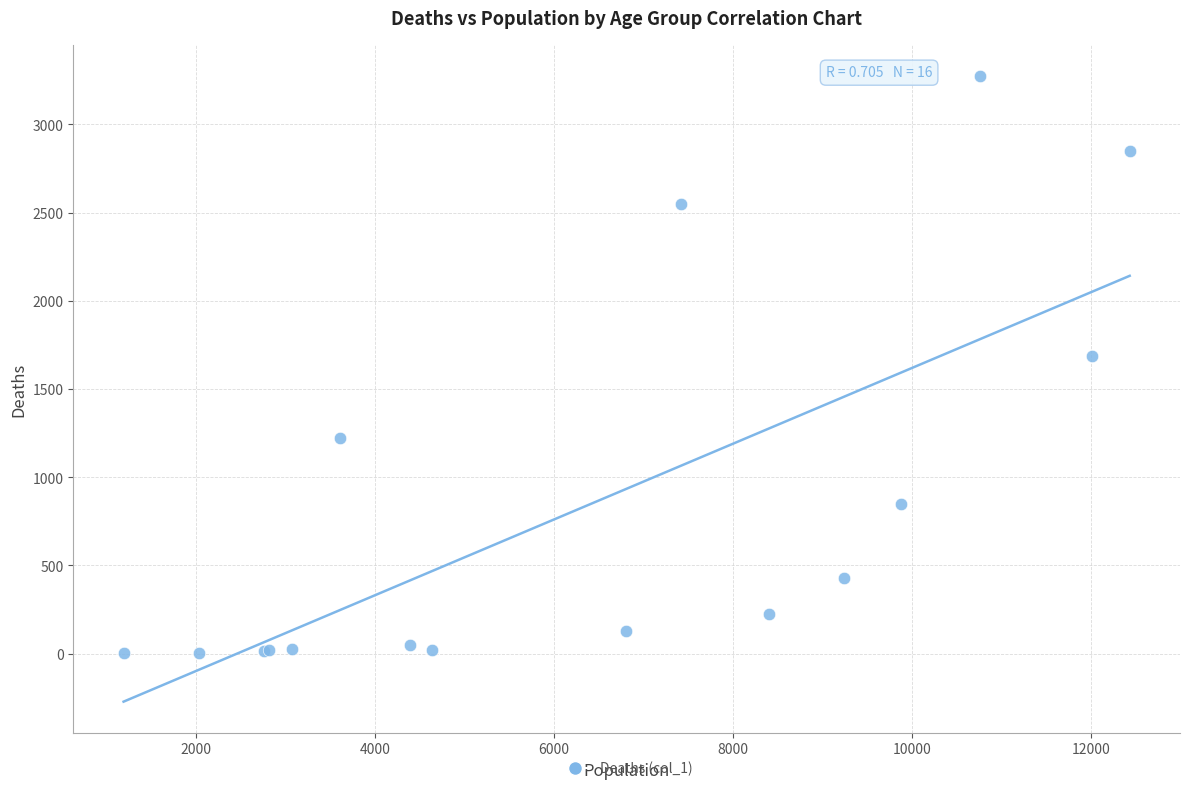

What Y value in the scatter plot is closest to 1638?

1690